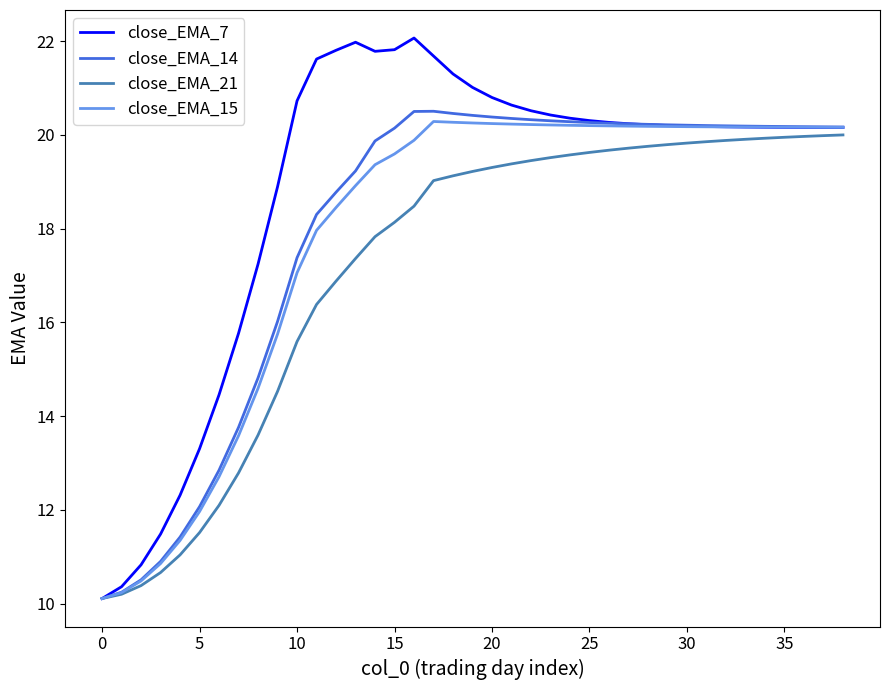

What is the minimum value for close_EMA_7?

10.1